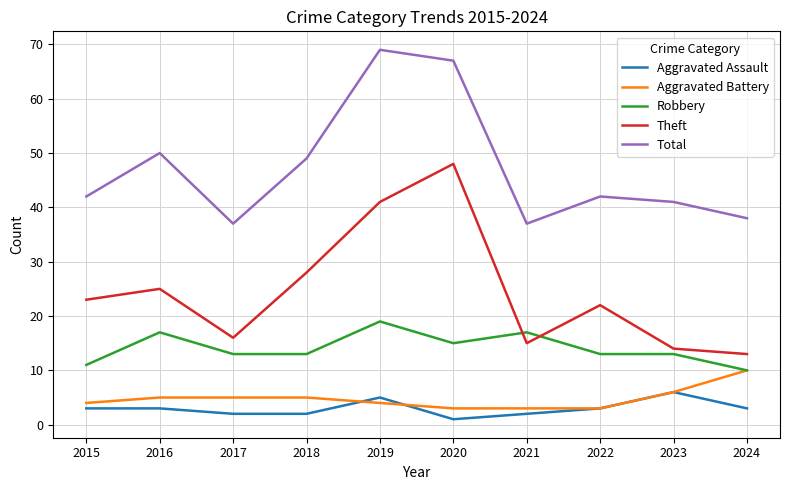

Does the chart have visible grid lines?

Yes